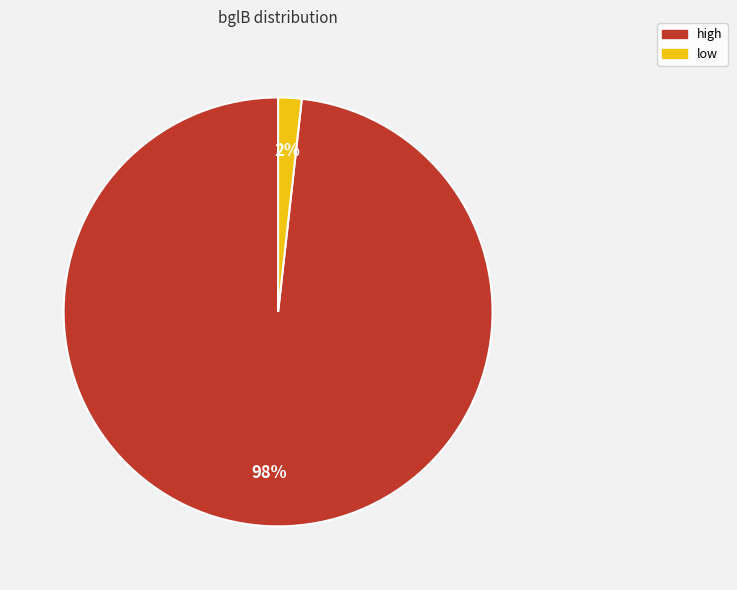

What is the largest slice in the pie chart?

high